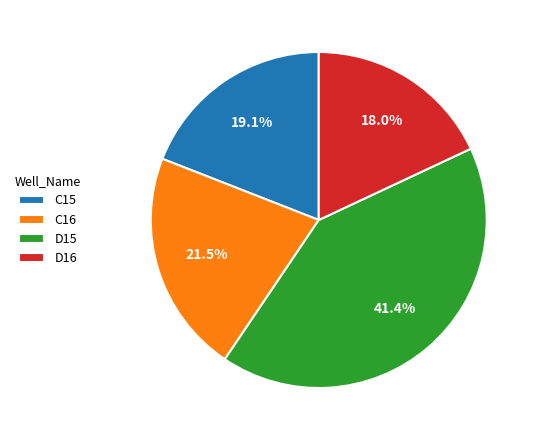

The D15 slice represents 41% of the pie. True or false?

True